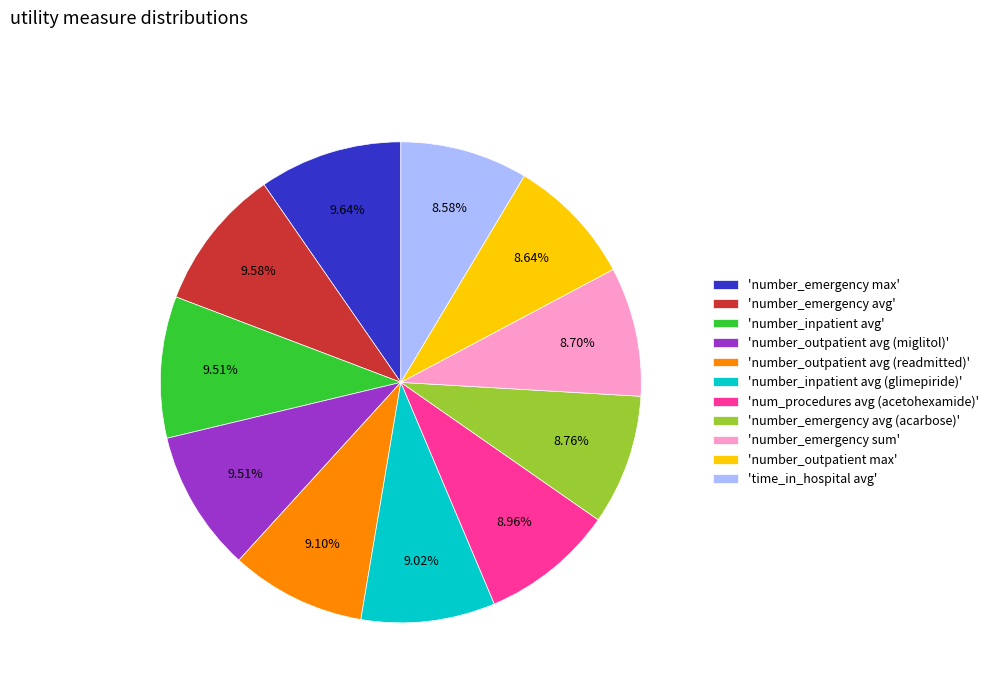

Is 'number_outpatient max' the majority of the pie?

No